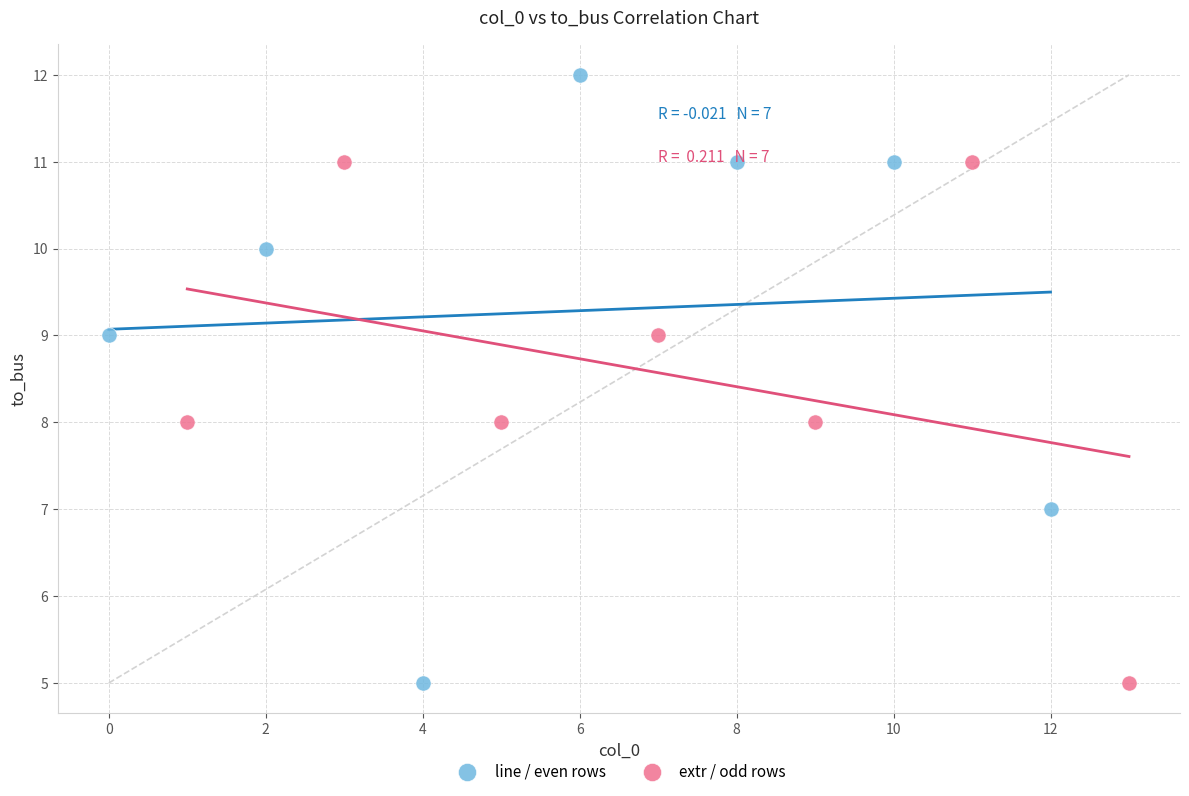

Which series contains the highest Y value?

line / even rows